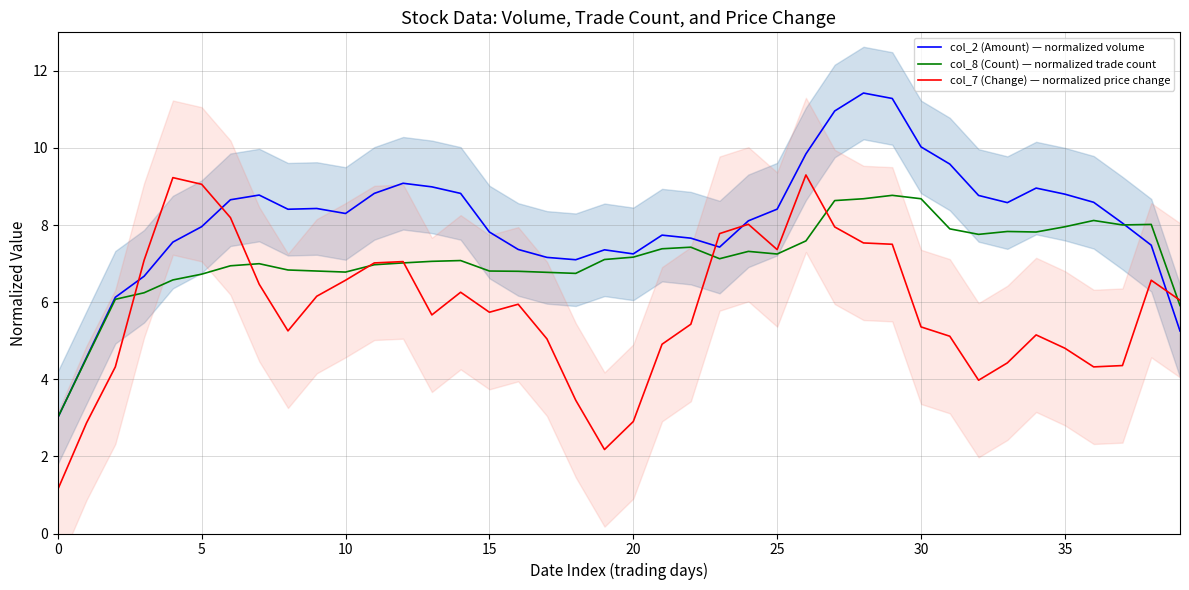

At how many categories does at least one series exceed 5?

38